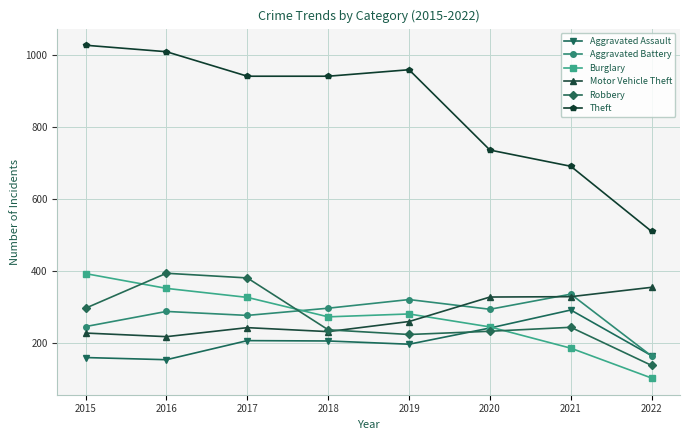

What is the spread (max minus min) of values at 2016?

855